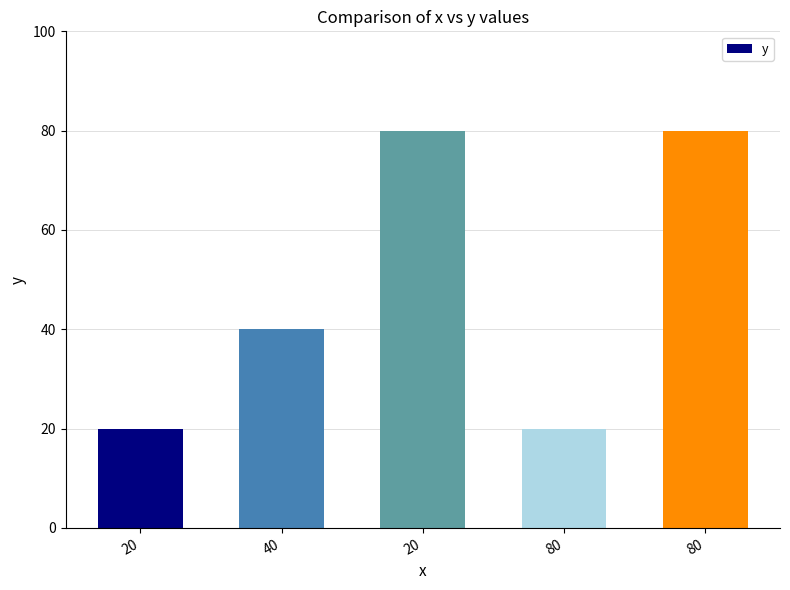

Approximately how many times larger is the value at 80 compared to 40?

2.0